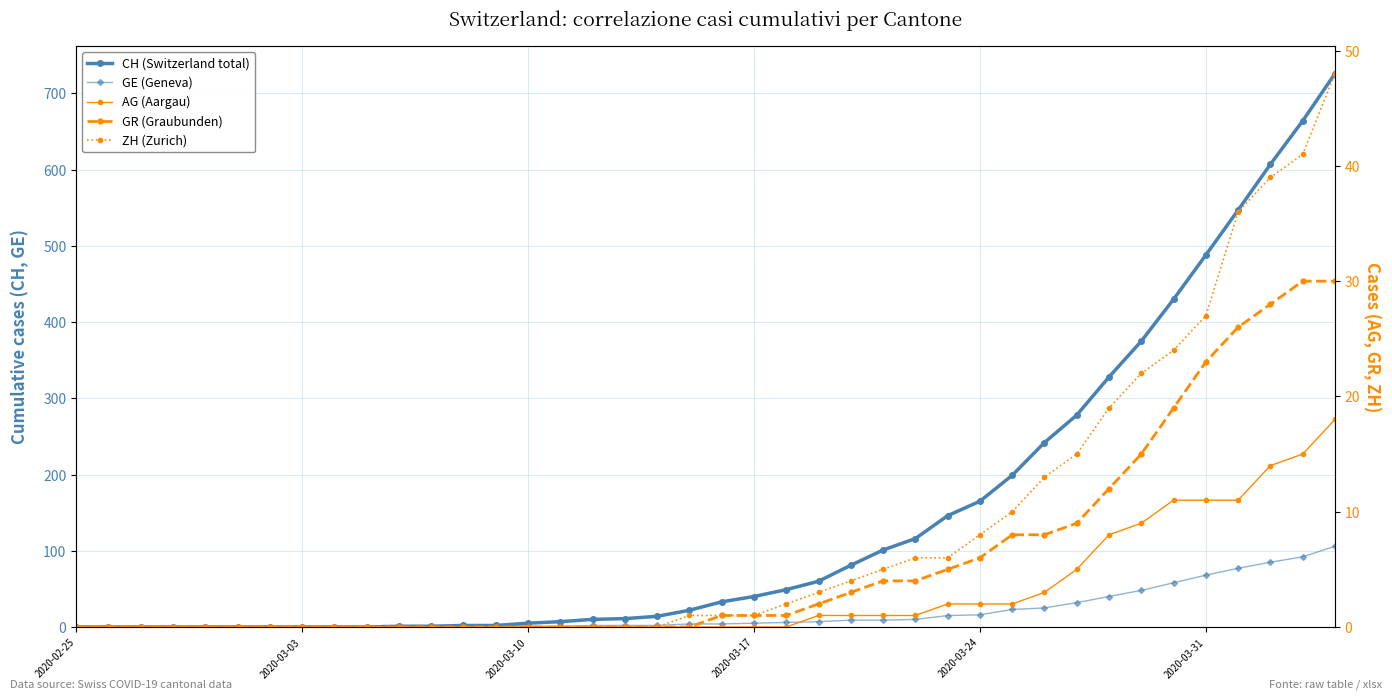

True or false: GR (Graubunden) and GE (Geneva) intersect in this chart.

False